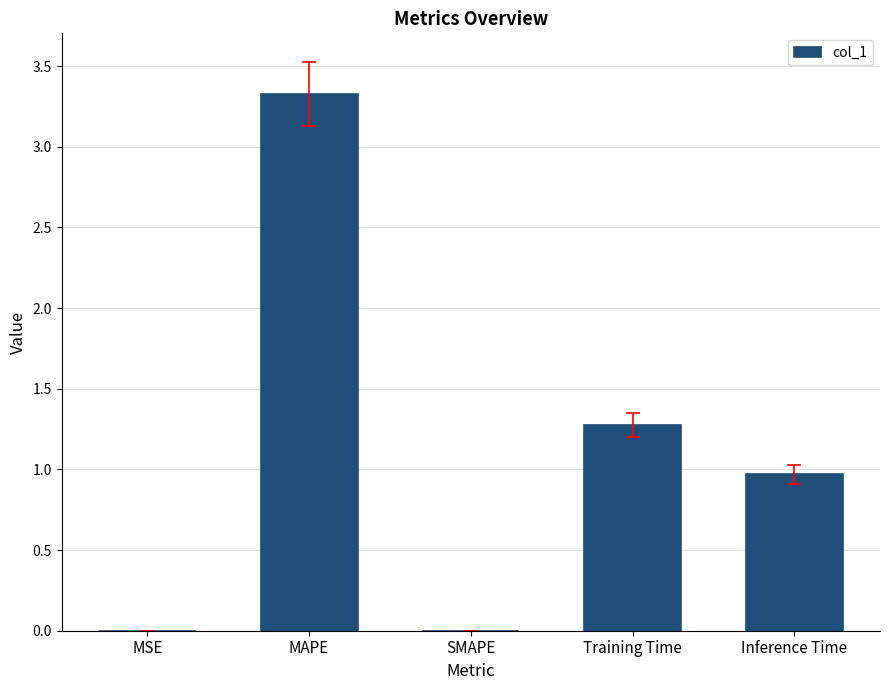

True or false: the data shows 1.4 at Inference Time.

False